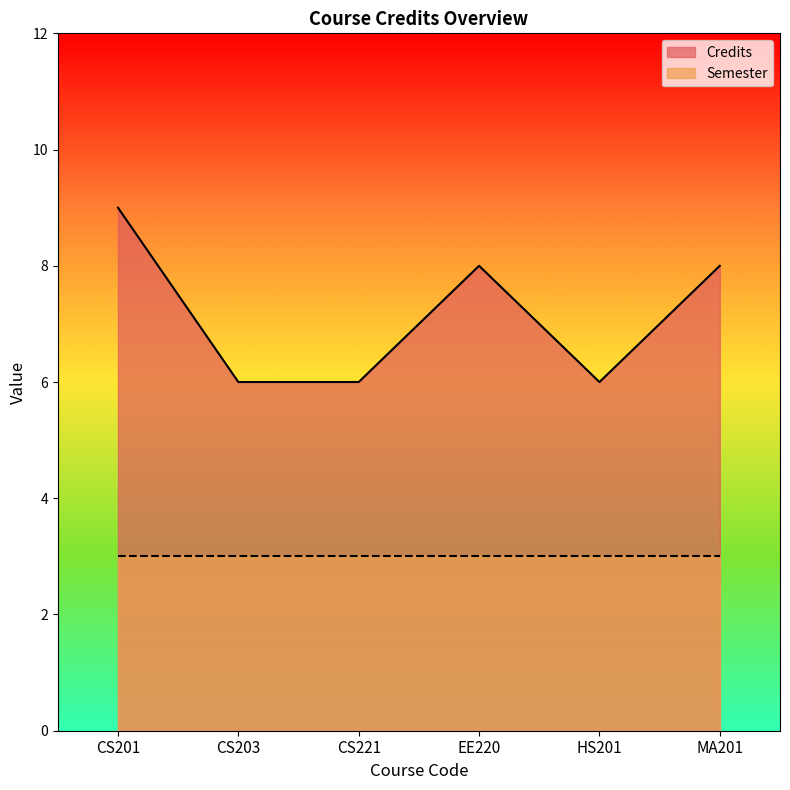

What position from the left is CS221?

3